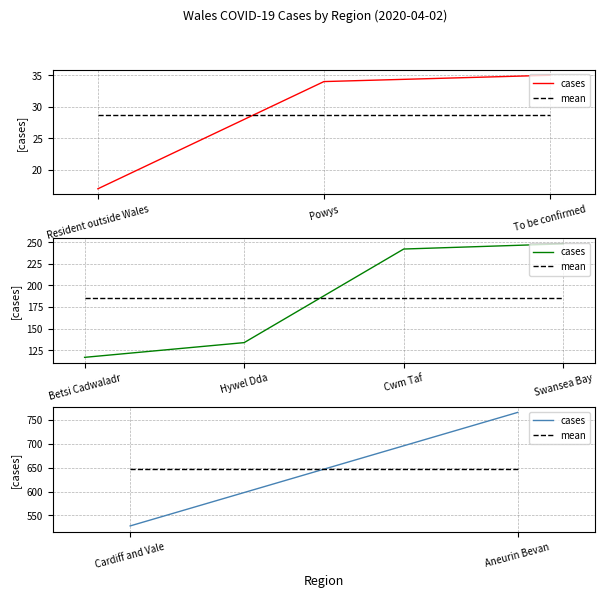

Between Cardiff and Vale and Aneurin Bevan, which series saw the biggest shift?

cases